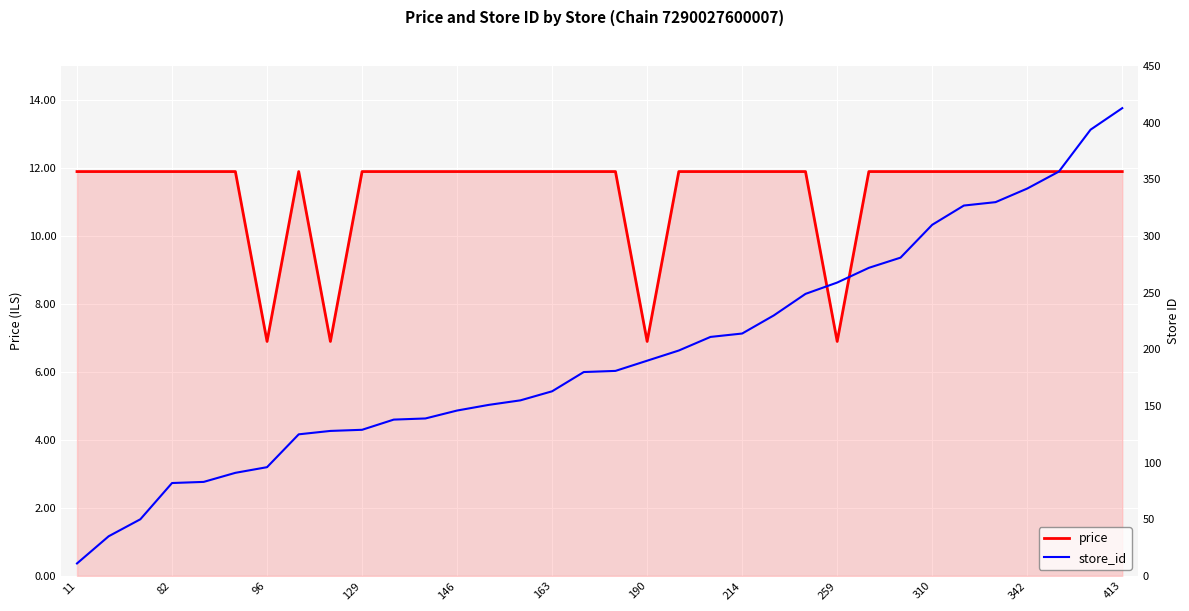

Where does the price series first go above 11?

11